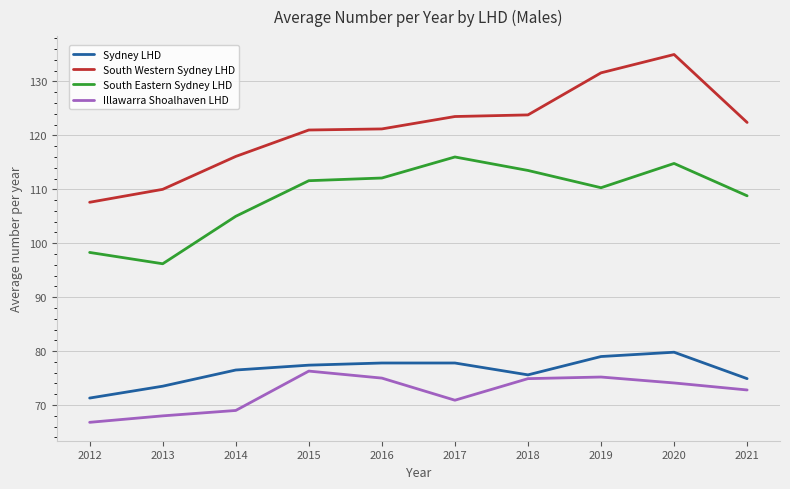

At which category does the chart reach its peak across all series?

2020